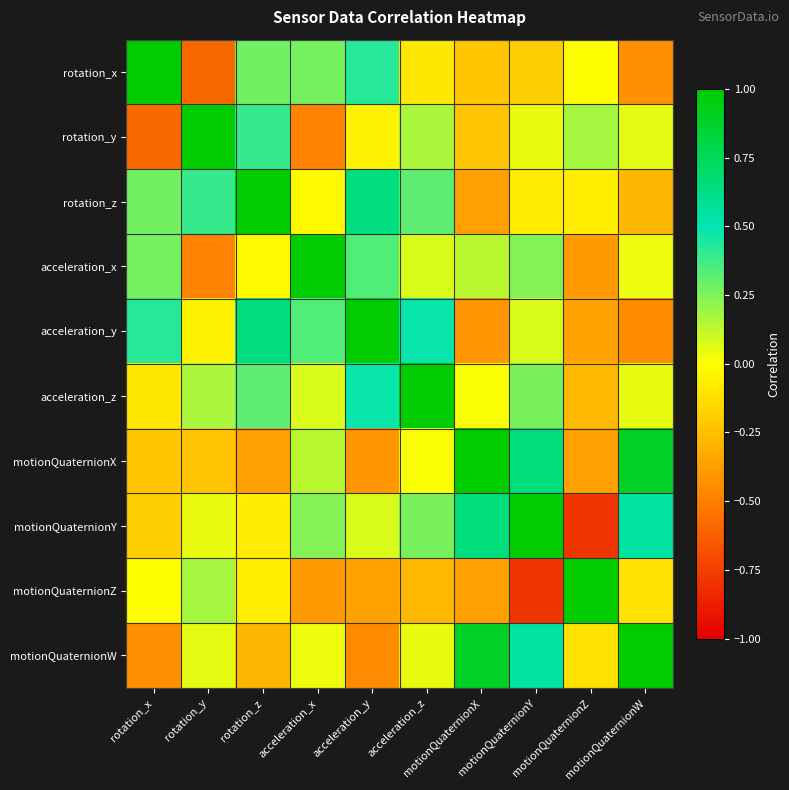

What is the minimum value shown in the chart?

-0.8